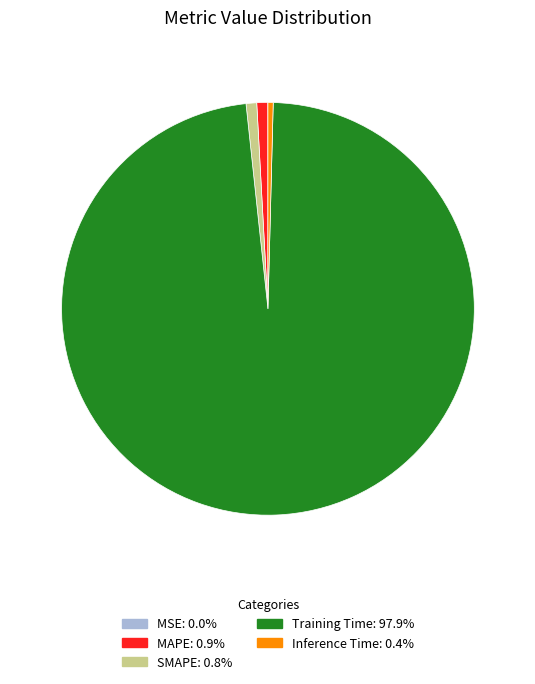

Is Training Time the majority of the pie?

Yes